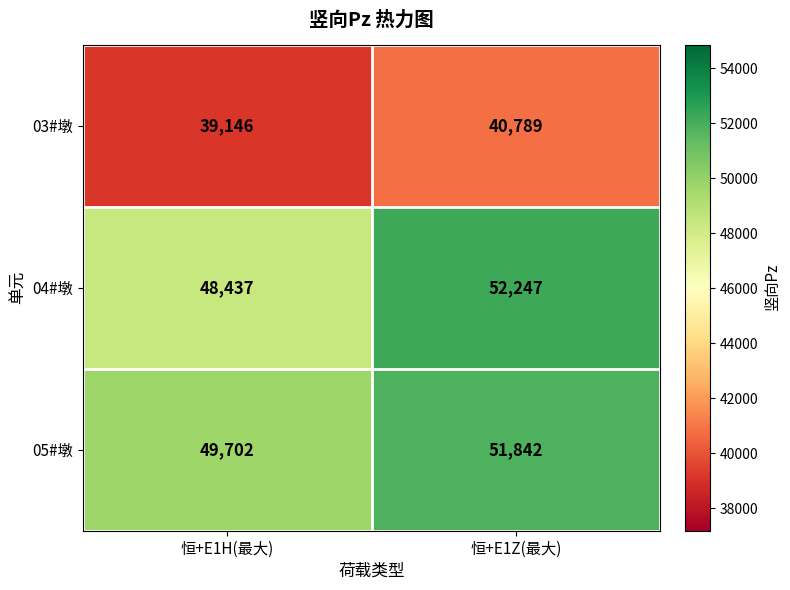

What is the sum of all 03#墩 values?

79935